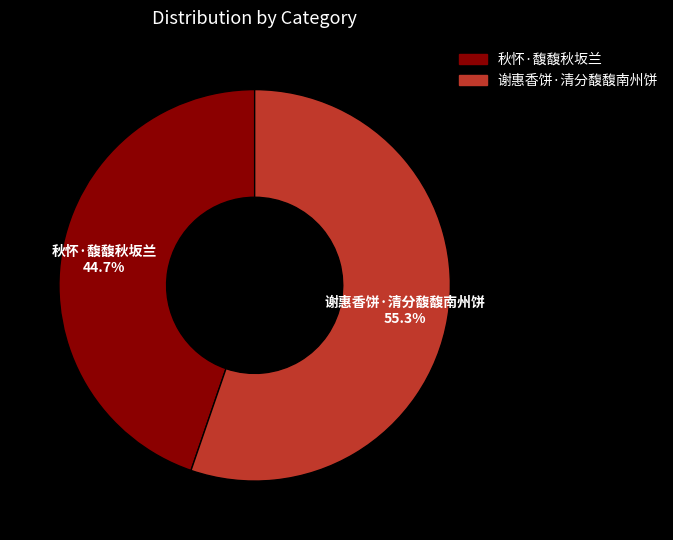

To the nearest percent, what is the combined percentage of 秋怀·馥馥秋坂兰 and 谢惠香饼·清分馥馥南州饼?

100%